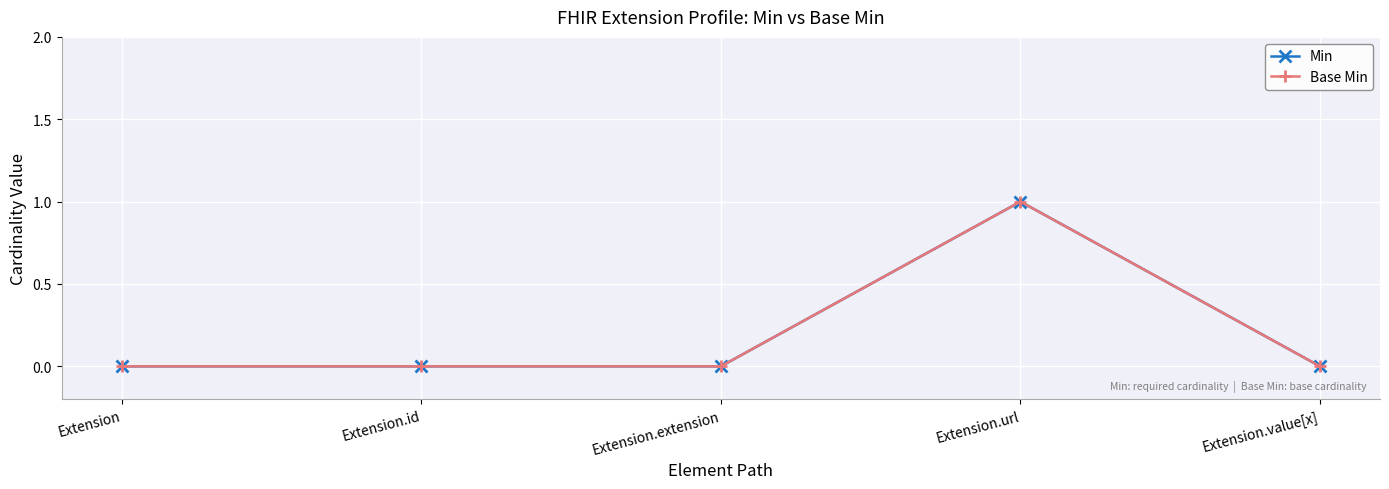

Does the chart have visible grid lines?

Yes